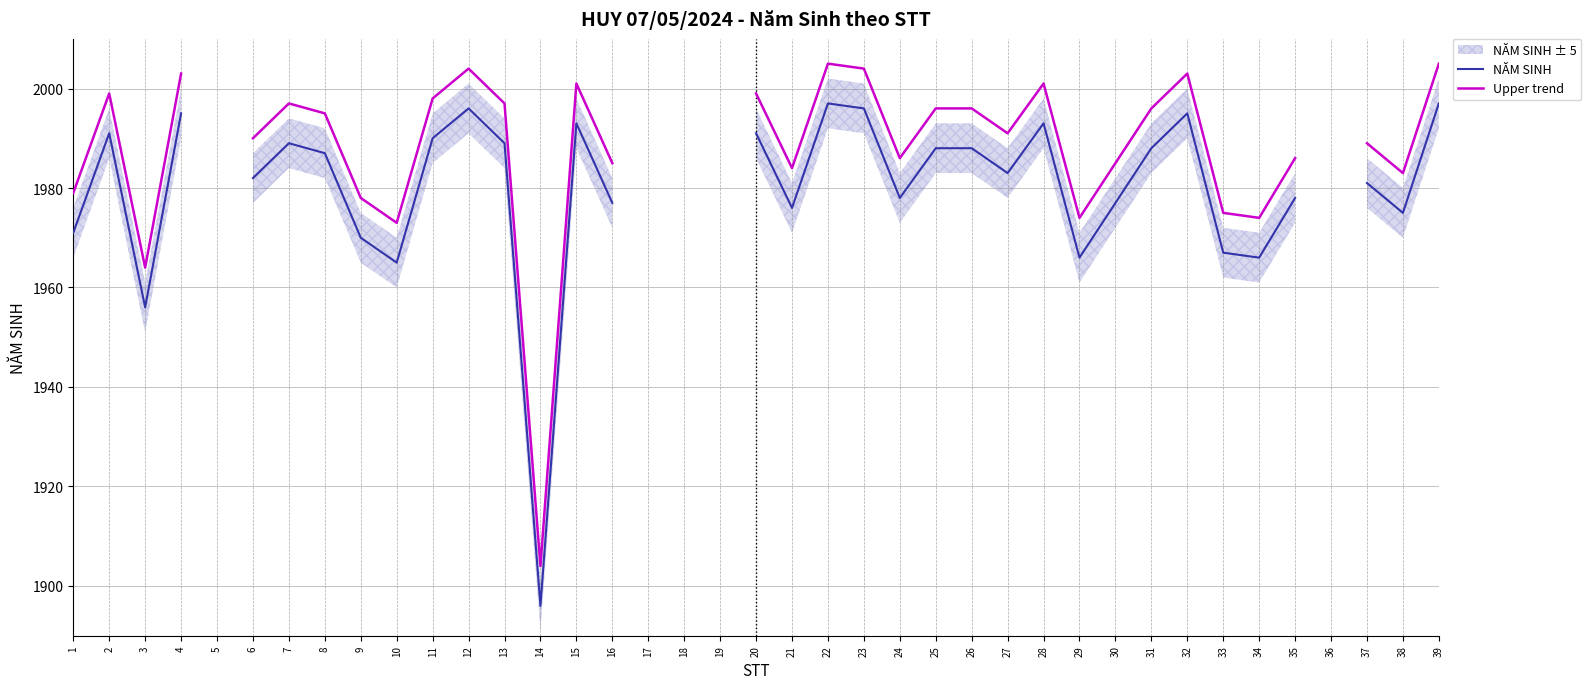

Where does the Upper trend series first go above 1996?

2